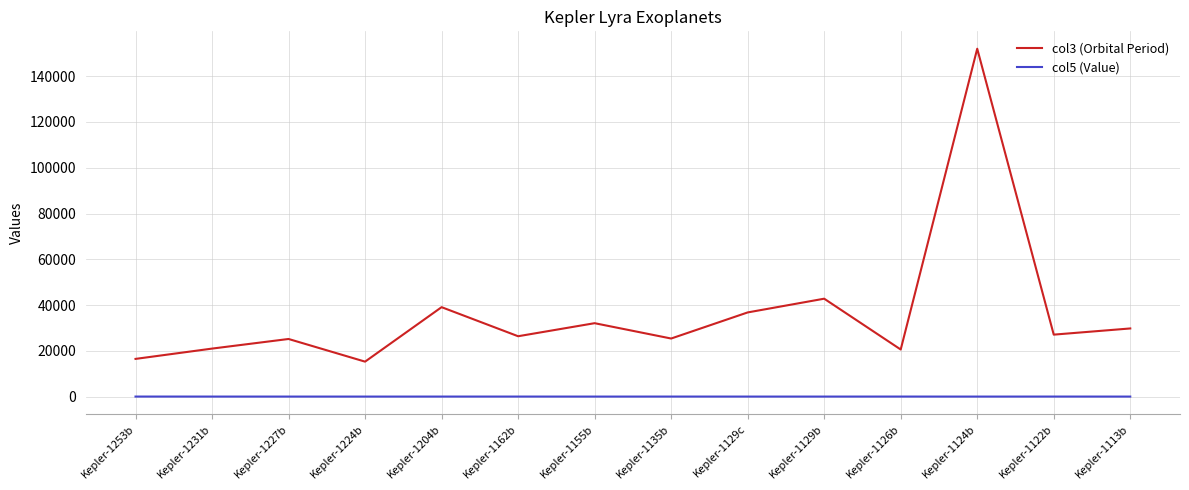

At which label does col5 (Value) first exceed 42?

Kepler-1253b